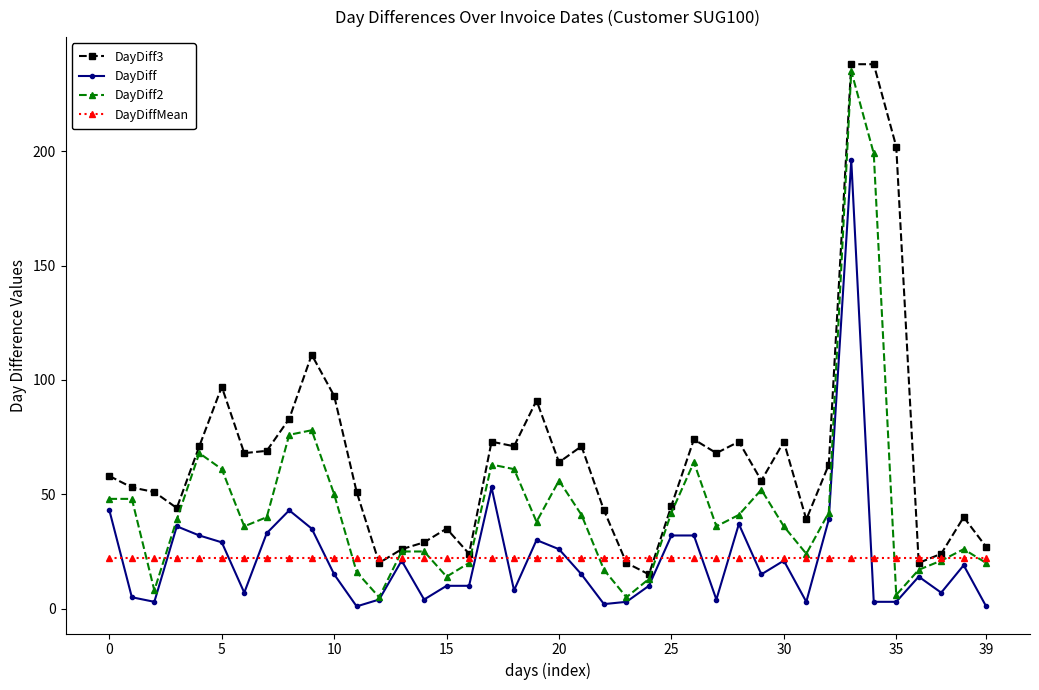

What is the maximum value shown in the chart?

238.0